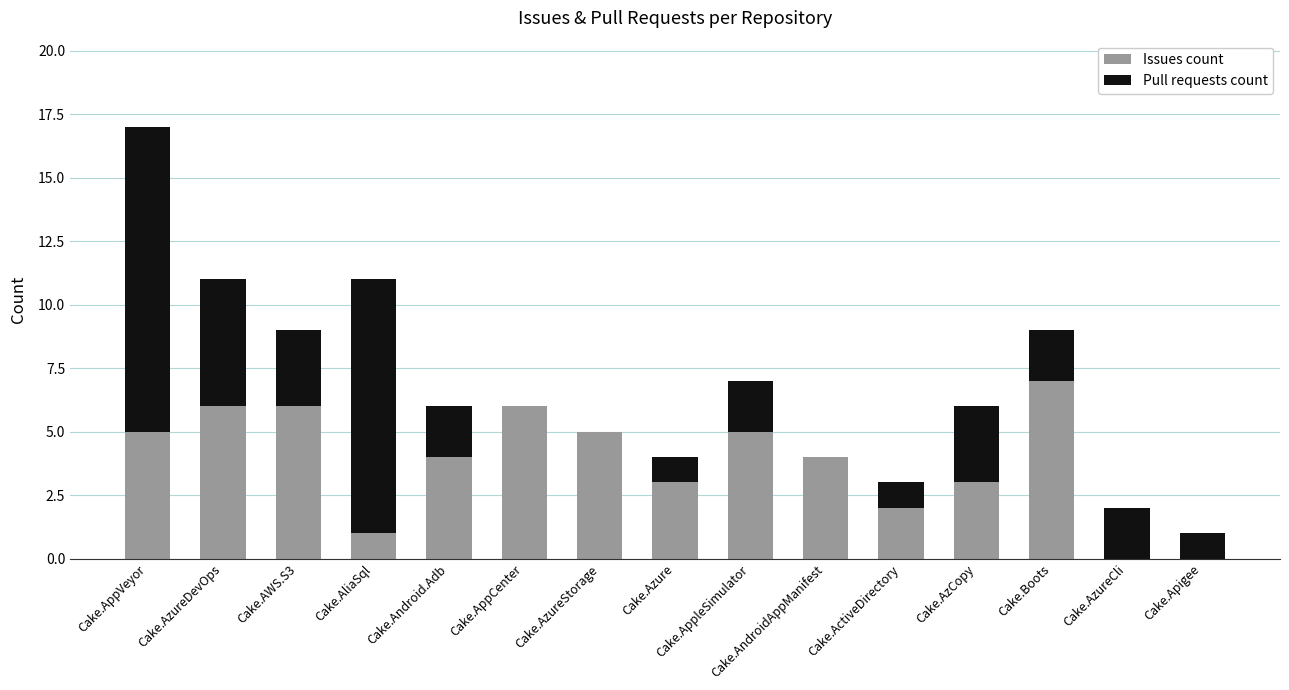

What is the sum of the Issues count values at Cake.ActiveDirectory and Cake.Apigee?

2